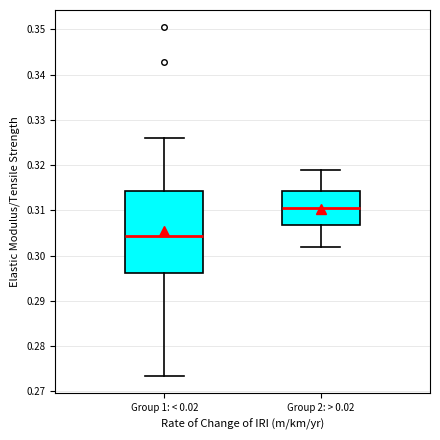

Which box has the highest median line?

Group 2: > 0.02